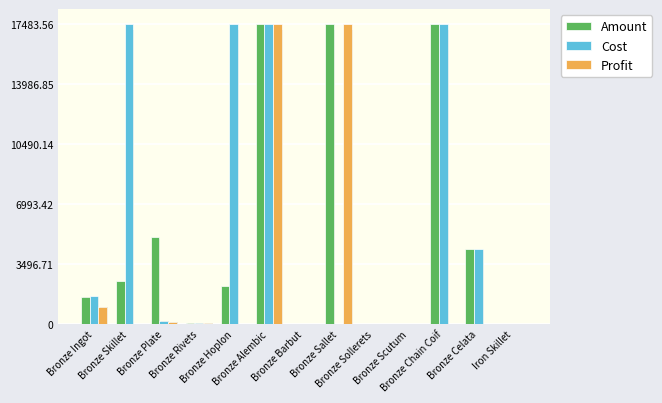

Rank the series by their average value, from highest to lowest.

Cost, Amount, Profit